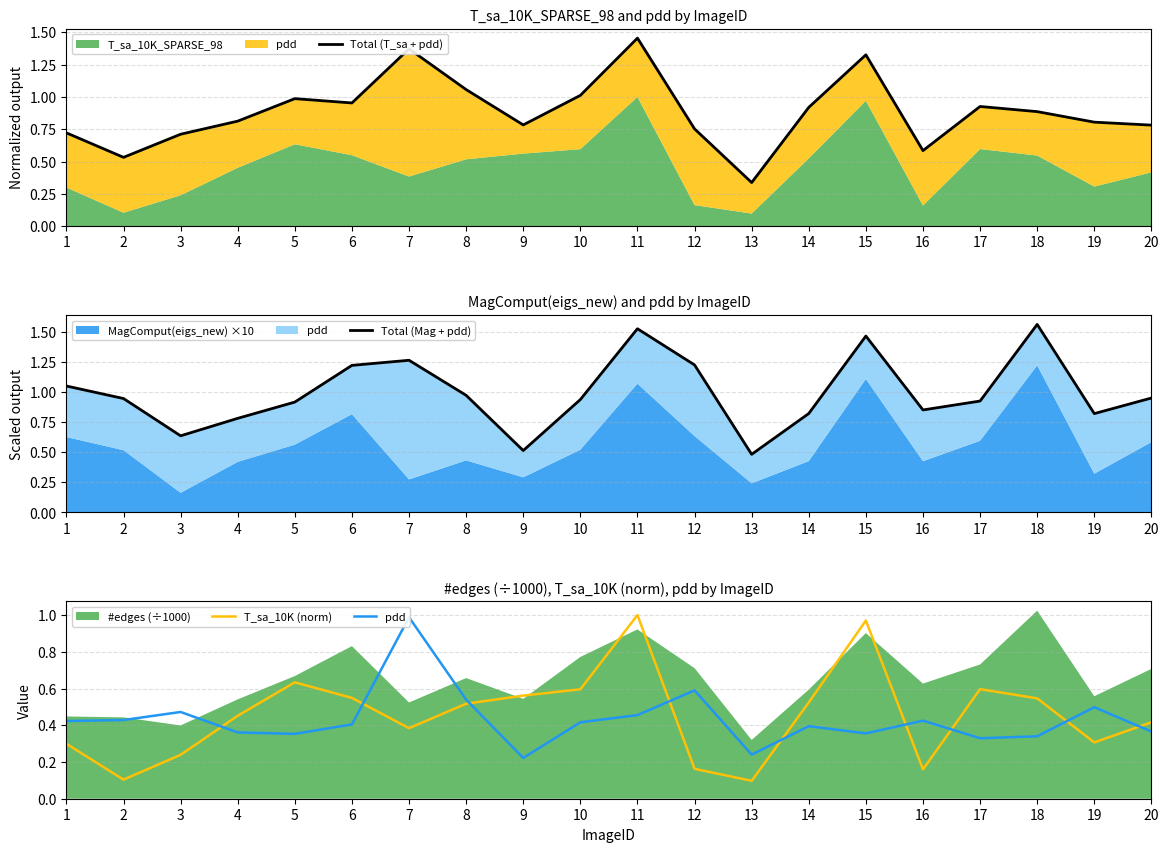

Which series has the widest spread of values?

Total (T_sa + pdd)